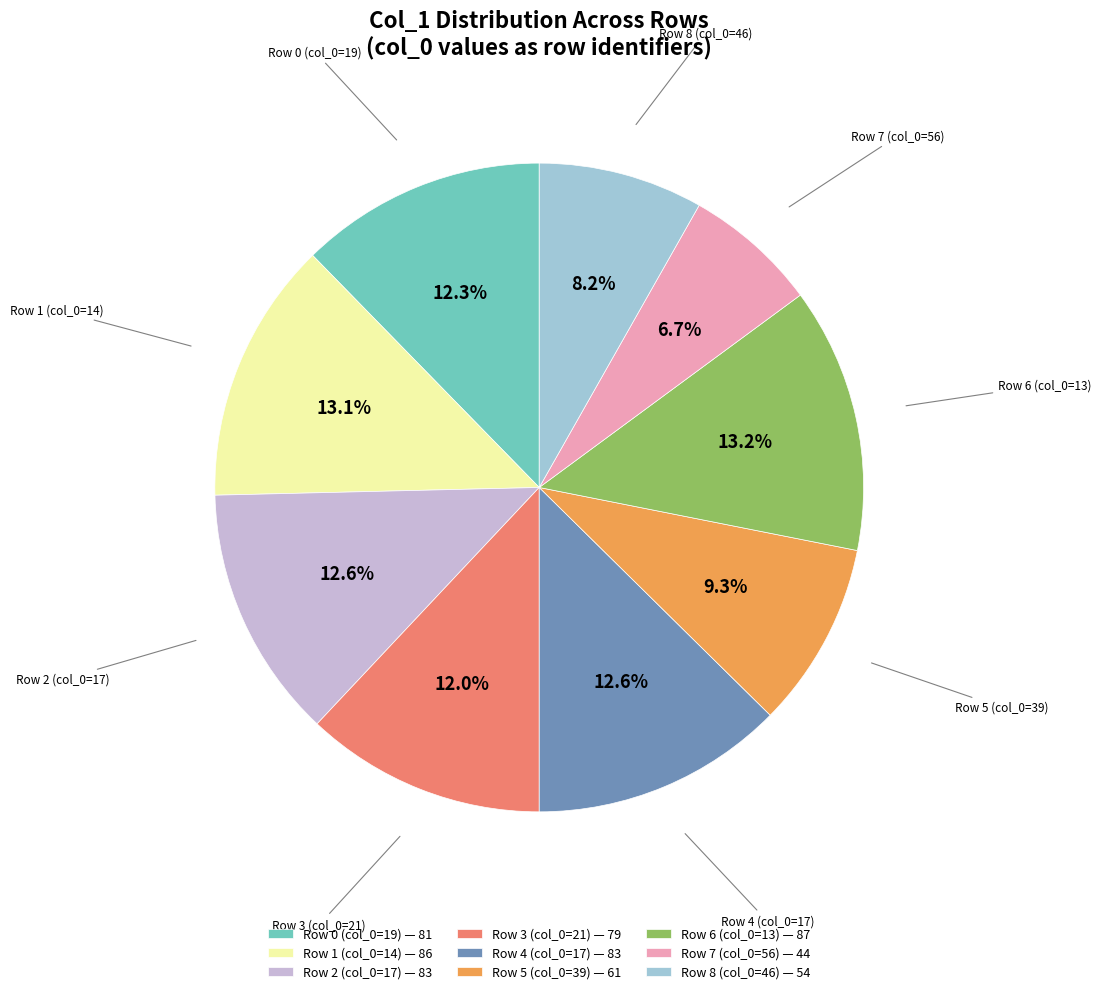

Is there a majority slice in this chart?

No